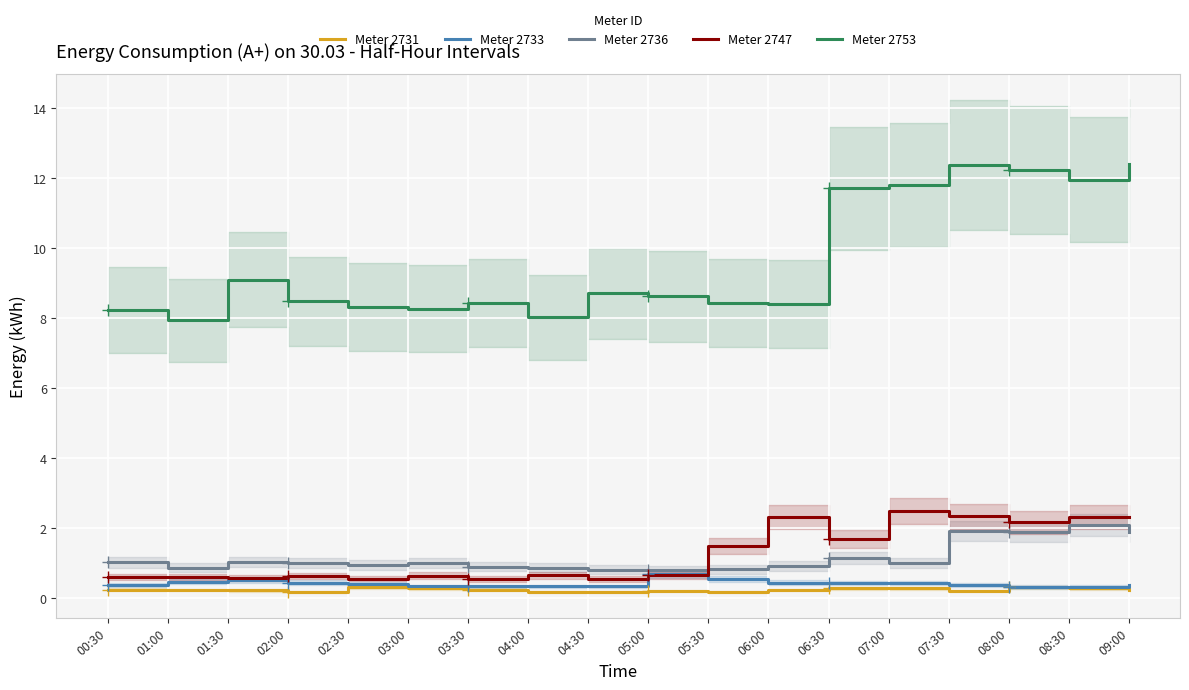

Which series has the widest spread of values?

Meter 2753